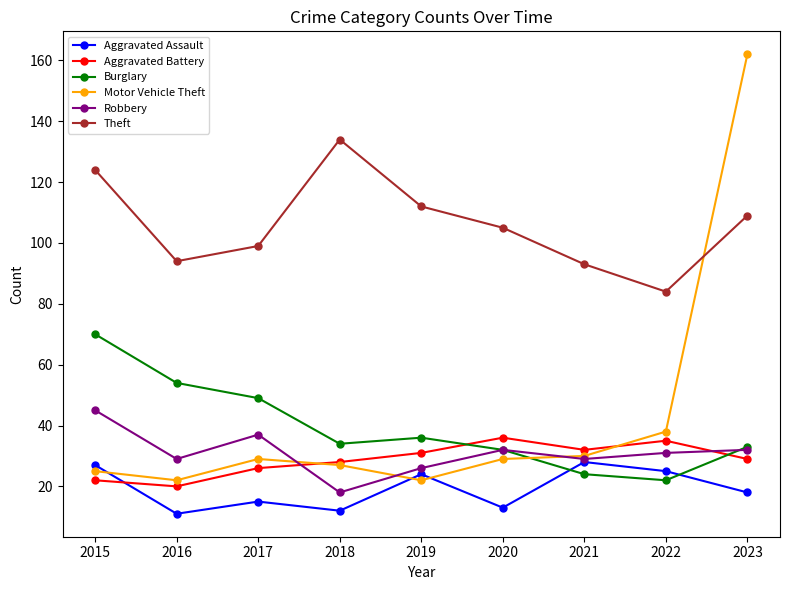

In Theft, how many points are higher than both neighbors (excluding endpoints)?

1